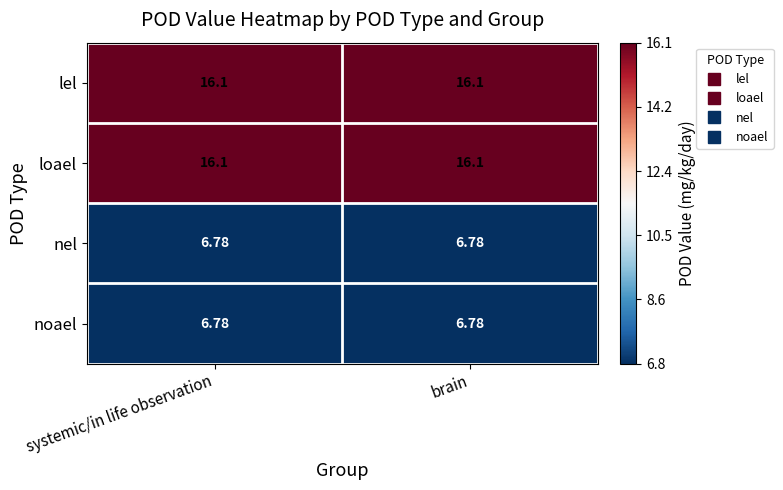

Between systemic/in life observation and brain, which series saw the biggest shift?

lel